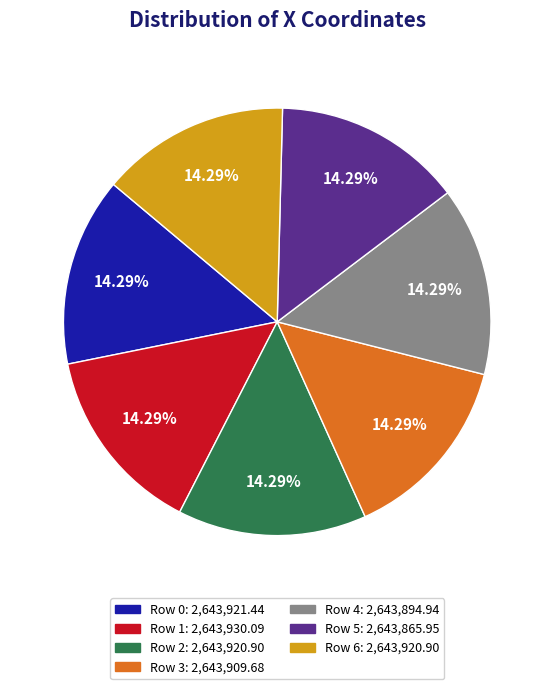

Is there any slice that represents more than half of the pie?

No